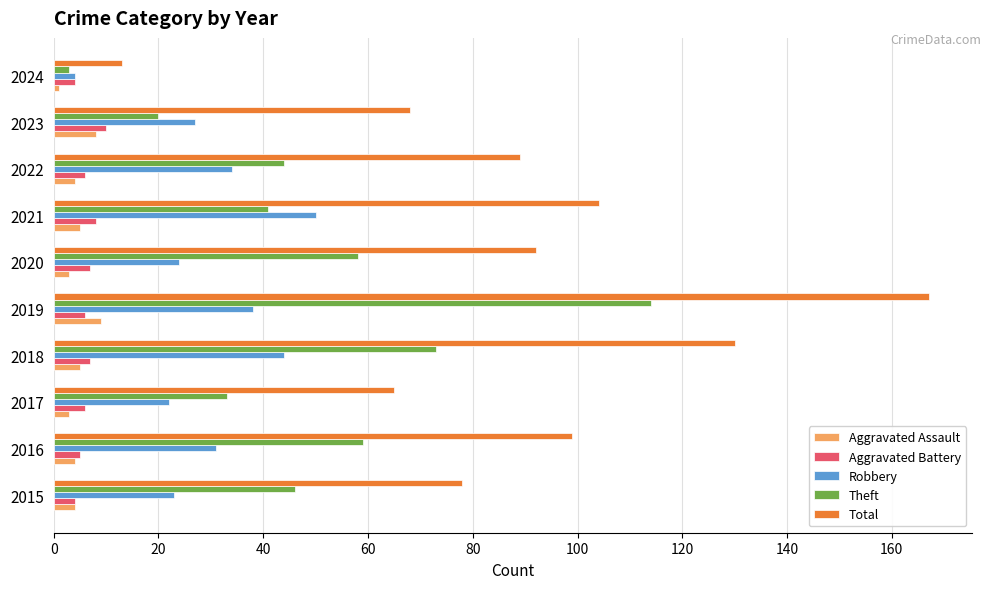

Which series has the widest spread of values?

Total